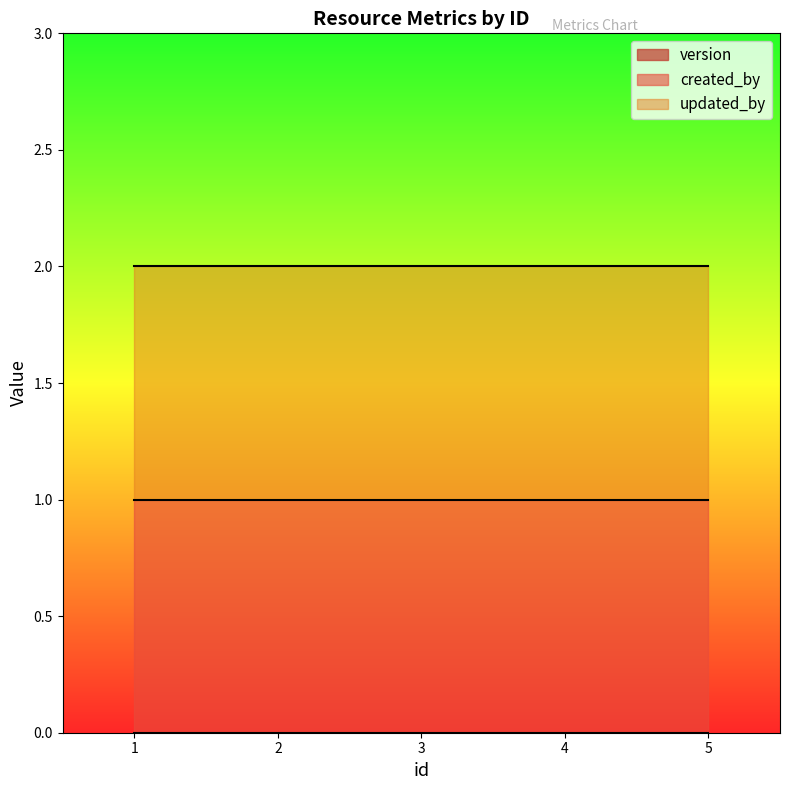

What is the approximate value of updated_by at 2?

1